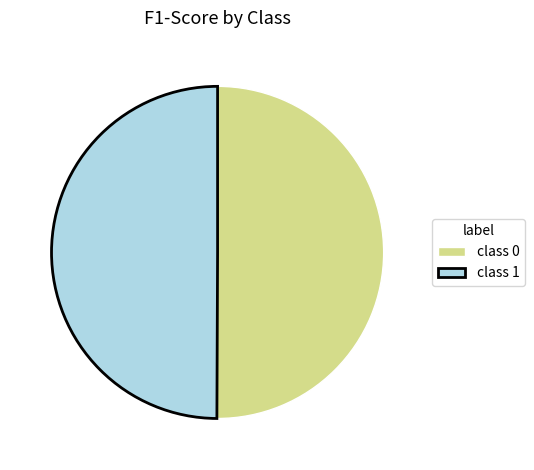

The class 0 slice represents 44% of the pie. True or false?

False